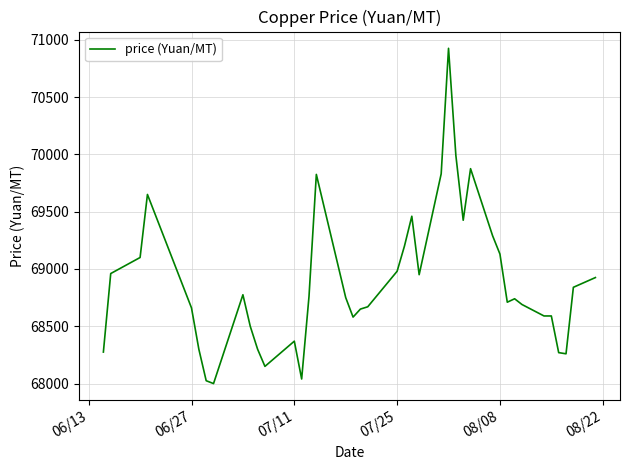

True or false: the data has more than 0 interior local peaks.

True